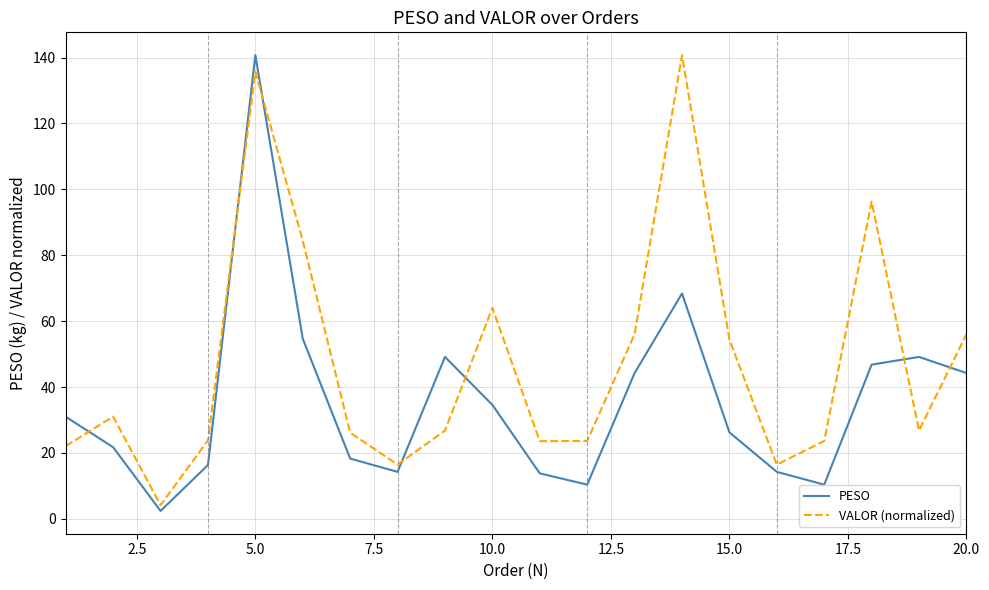

Rank the series by their average value, from highest to lowest.

VALOR (normalized), PESO